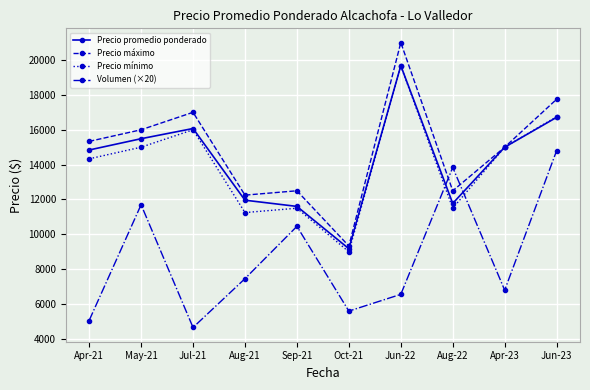

What is the label of the 4th point from the right?

Jun-22